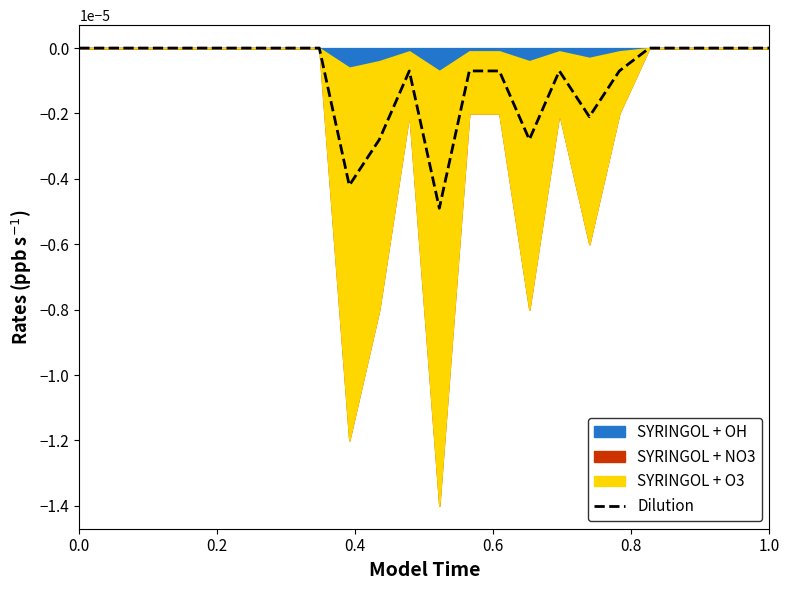

How many points are lower than both their immediate neighbors (excluding endpoints)?

4